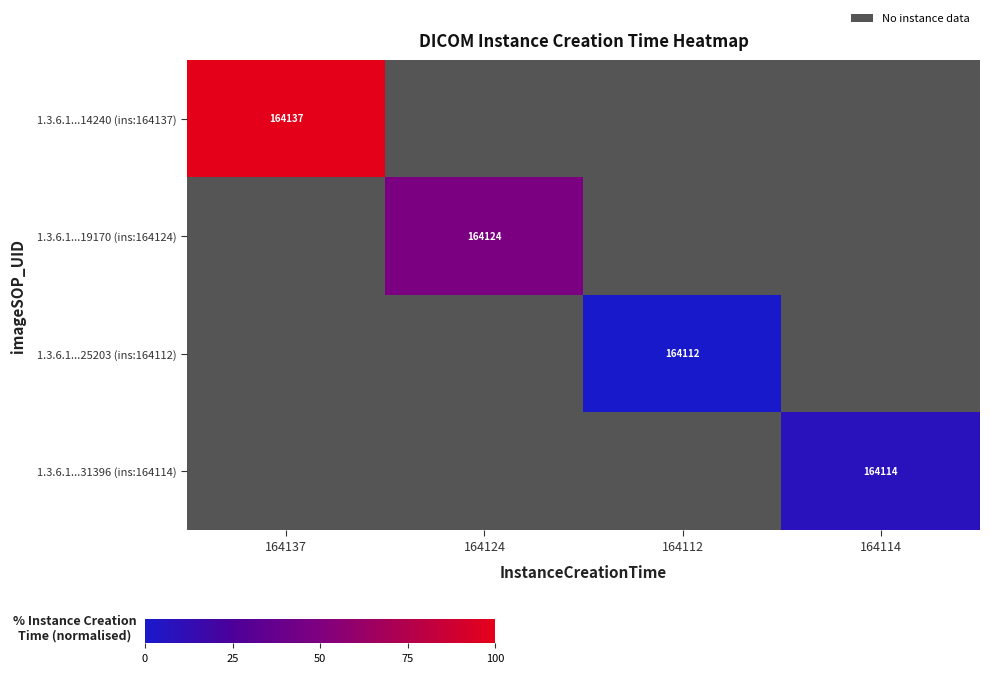

The value of 1.3.6.1...14240 (ins:164137) at 164137 is 231058. True or false?

False